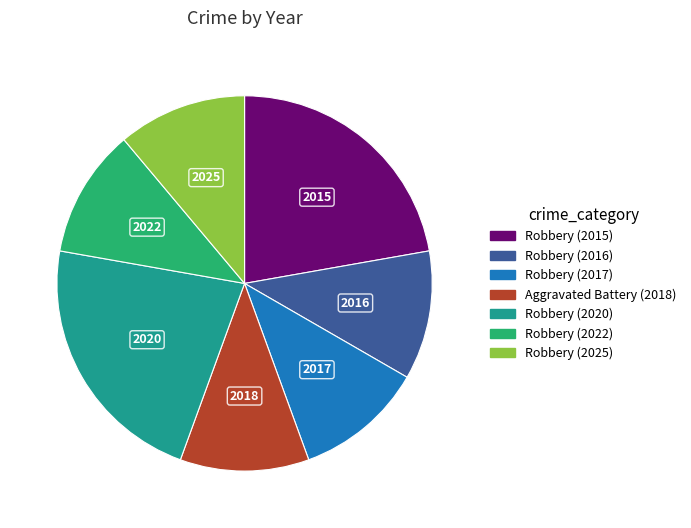

Is there any slice that represents more than half of the pie?

No